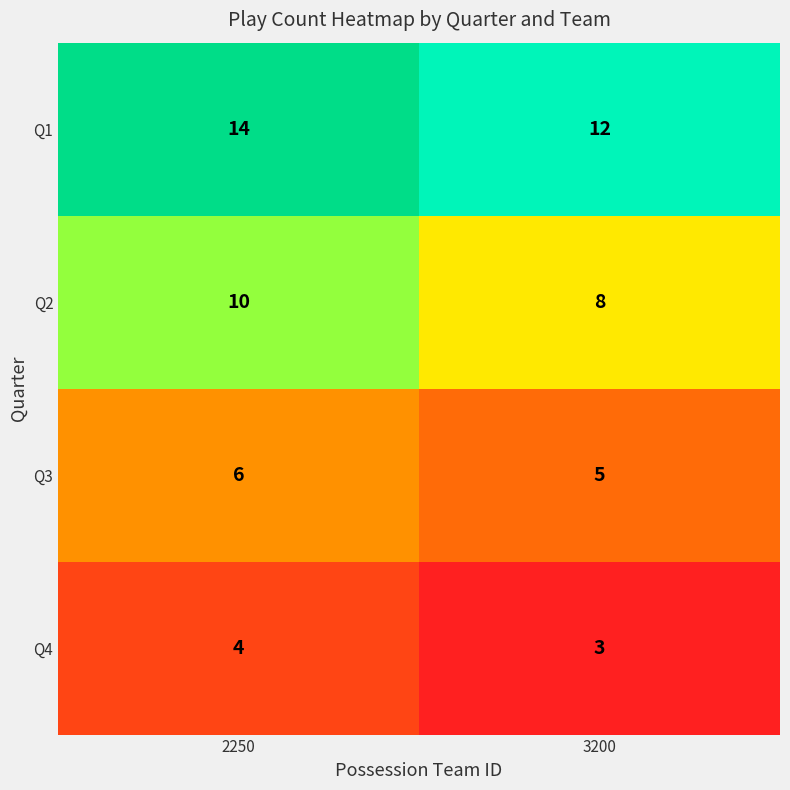

Rank the series by their maximum value, from highest to lowest.

Q1, Q2, Q3, Q4